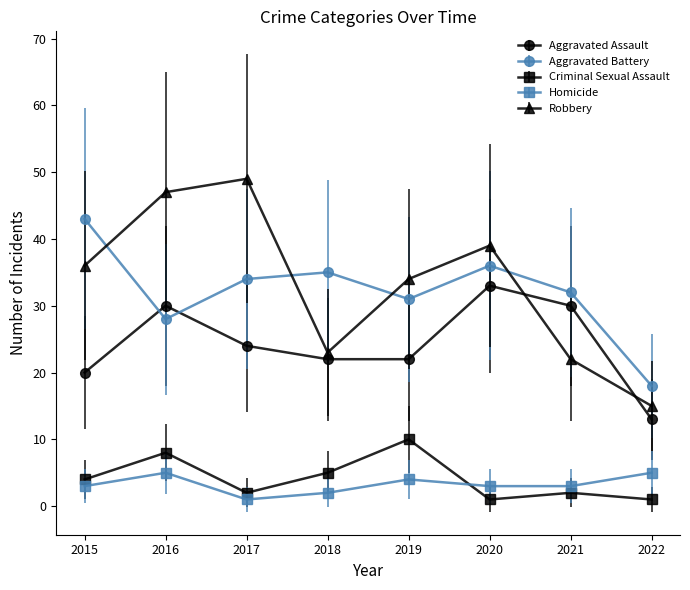

Reading left to right, list all the values displayed in this chart.

Aggravated Assault: 2015=20	2016=30	2017=24	2018=22	2019=22	2020=33	2021=30	2022=13
Aggravated Battery: 2015=43	2016=28	2017=34	2018=35	2019=31	2020=36	2021=32	2022=18
Criminal Sexual Assault: 2015=4	2016=8	2017=2	2018=5	2019=10	2020=1	2021=2	2022=1
Homicide: 2015=3	2016=5	2017=1	2018=2	2019=4	2020=3	2021=3	2022=5
Robbery: 2015=36	2016=47	2017=49	2018=23	2019=34	2020=39	2021=22	2022=15